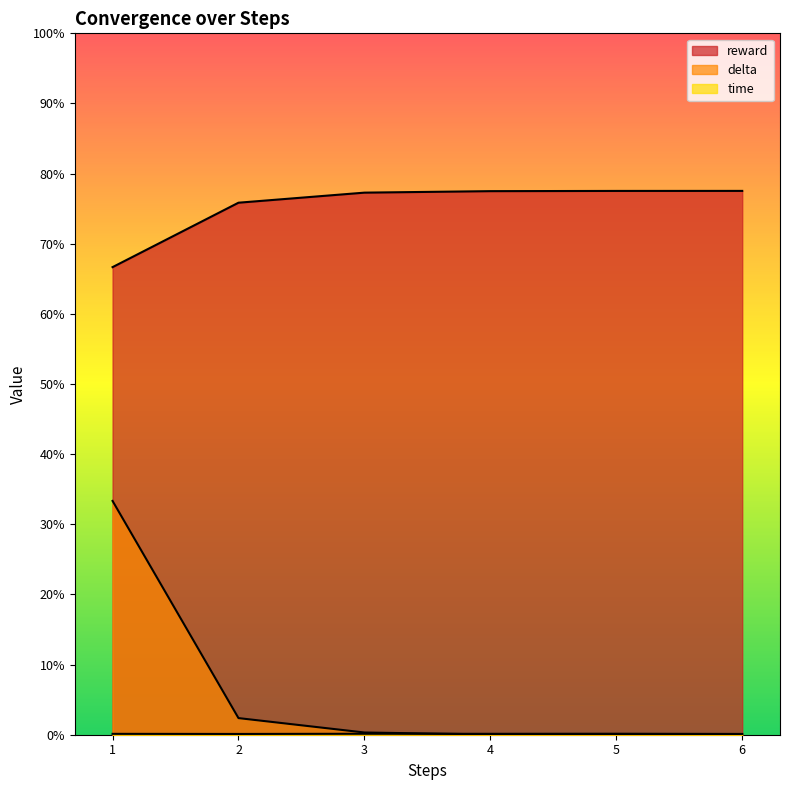

At which category does the chart reach its peak across all series?

6